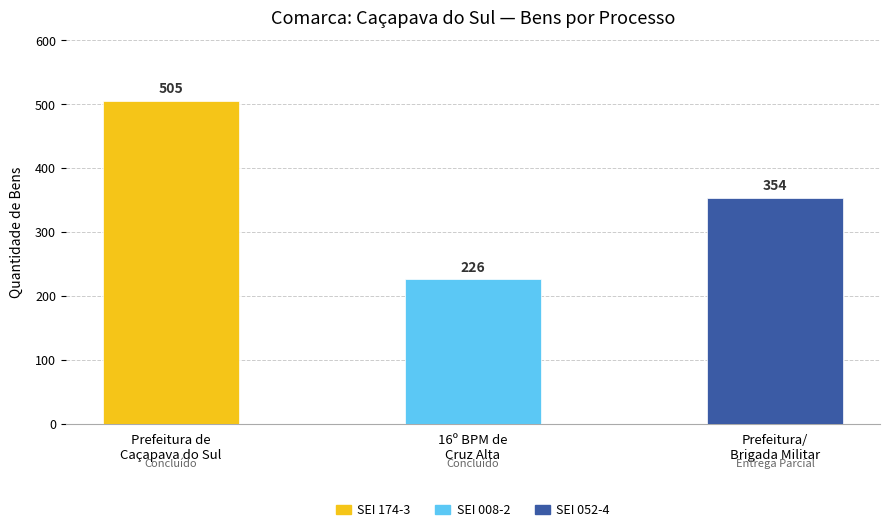

Rank the categories by value from highest to lowest.

8.2023.0184/000174-3, 8.2023.4551/000052-4, 8.2022.0184/000008-2